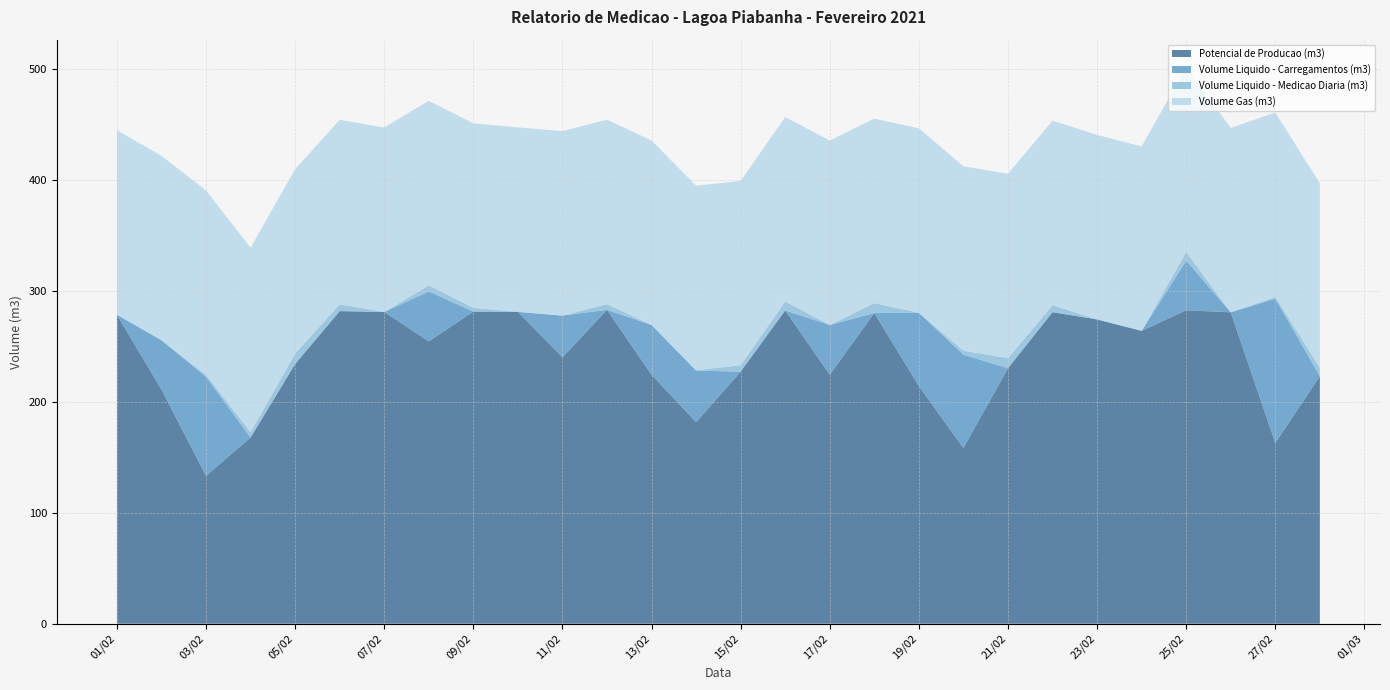

Reading right to left, list all the values displayed in this chart.

Potencial de Producao (m3): 2021-02-28=223.0	2021-02-27=162.9	2021-02-26=280.5	2021-02-25=282.4	2021-02-24=263.8	2021-02-23=274.1	2021-02-22=280.7	2021-02-21=230.2	2021-02-20=158.4	2021-02-19=214.1	2021-02-18=279.9	2021-02-17=224.3	2021-02-16=282.2	2021-02-15=227.1	2021-02-14=181.6	2021-02-13=224.3	2021-02-12=282.7	2021-02-11=240.0	2021-02-10=280.9	2021-02-09=281.2	2021-02-08=254.4	2021-02-07=280.8	2021-02-06=281.6	2021-02-05=234.0	2021-02-04=167.7	2021-02-03=133.2	2021-02-02=210.9	2021-02-01=278.4
Volume Liquido - Carregamentos (m3): 2021-02-28=0.0	2021-02-27=129.9	2021-02-26=0.0	2021-02-25=44.7	2021-02-24=0.0	2021-02-23=0.0	2021-02-22=0.0	2021-02-21=0.0	2021-02-20=84.0	2021-02-19=66.0	2021-02-18=0.0	2021-02-17=44.8	2021-02-16=0.0	2021-02-15=0.0	2021-02-14=46.4	2021-02-13=44.8	2021-02-12=0.0	2021-02-11=37.6	2021-02-10=0.0	2021-02-09=0.0	2021-02-08=44.9	2021-02-07=0.0	2021-02-06=0.0	2021-02-05=0.0	2021-02-04=0.0	2021-02-03=89.3	2021-02-02=44.4	2021-02-01=0.0
Volume Liquido - Medicao Diaria (m3): 2021-02-28=7.5	2021-02-27=1.5	2021-02-26=-0.2	2021-02-25=7.8	2021-02-24=-2.9	2021-02-23=-0.8	2021-02-22=6.3	2021-02-21=9.0	2021-02-20=3.5	2021-02-19=0.0	2021-02-18=8.9	2021-02-17=-1.8	2021-02-16=8.0	2021-02-15=5.7	2021-02-14=0.5	2021-02-13=-1.7	2021-02-12=5.2	2021-02-11=-0.4	2021-02-10=-0.0	2021-02-09=3.3	2021-02-08=5.5	2021-02-07=-0.1	2021-02-06=6.1	2021-02-05=9.4	2021-02-04=4.8	2021-02-03=1.6	2021-02-02=-3.7	2021-02-01=0.0
Volume Gas (m3): 2021-02-28=166.2	2021-02-27=166.2	2021-02-26=166.2	2021-02-25=166.2	2021-02-24=166.2	2021-02-23=166.2	2021-02-22=166.2	2021-02-21=166.2	2021-02-20=166.2	2021-02-19=166.2	2021-02-18=166.2	2021-02-17=166.2	2021-02-16=166.2	2021-02-15=166.2	2021-02-14=166.2	2021-02-13=166.2	2021-02-12=166.2	2021-02-11=166.2	2021-02-10=166.2	2021-02-09=166.2	2021-02-08=166.2	2021-02-07=166.2	2021-02-06=166.2	2021-02-05=166.2	2021-02-04=166.2	2021-02-03=166.2	2021-02-02=166.2	2021-02-01=166.2